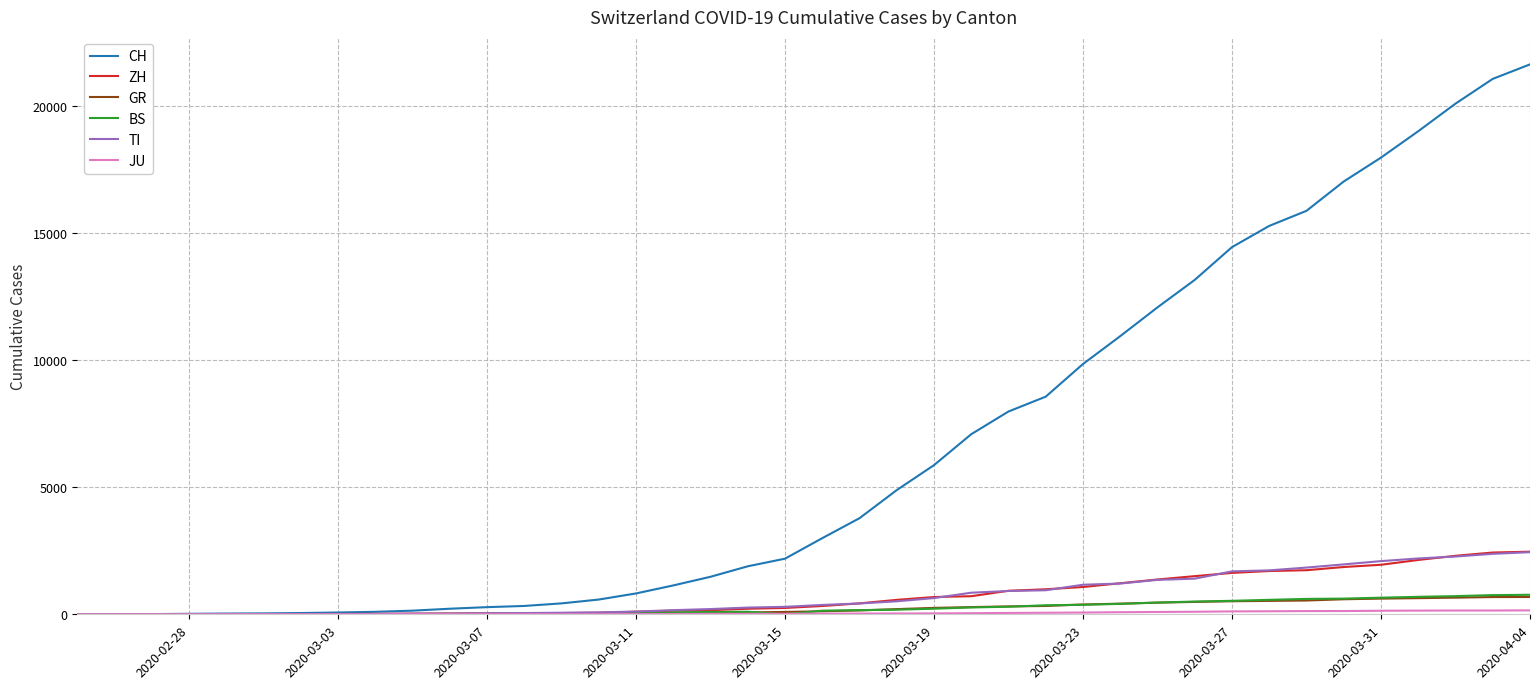

What is the highest value of the ZH series?

2461